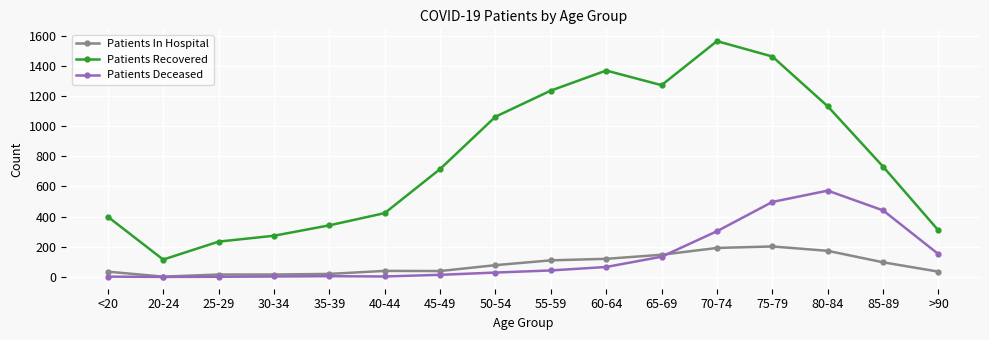

How many data points in Patients Deceased are less than 43?

8